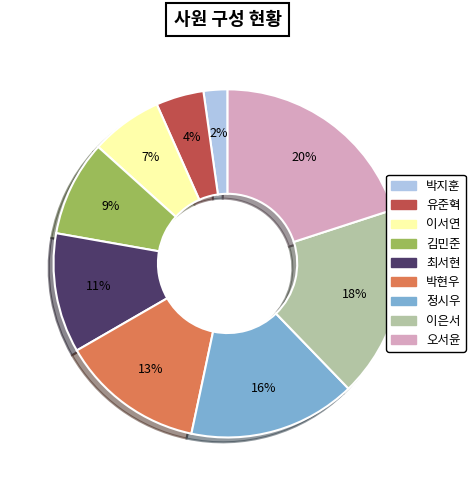

Which category has the smallest portion of the pie?

박지훈